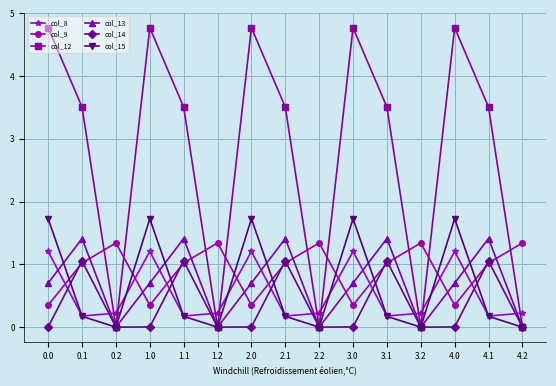

What is the spread (max minus min) of values at 1.2?

1.3